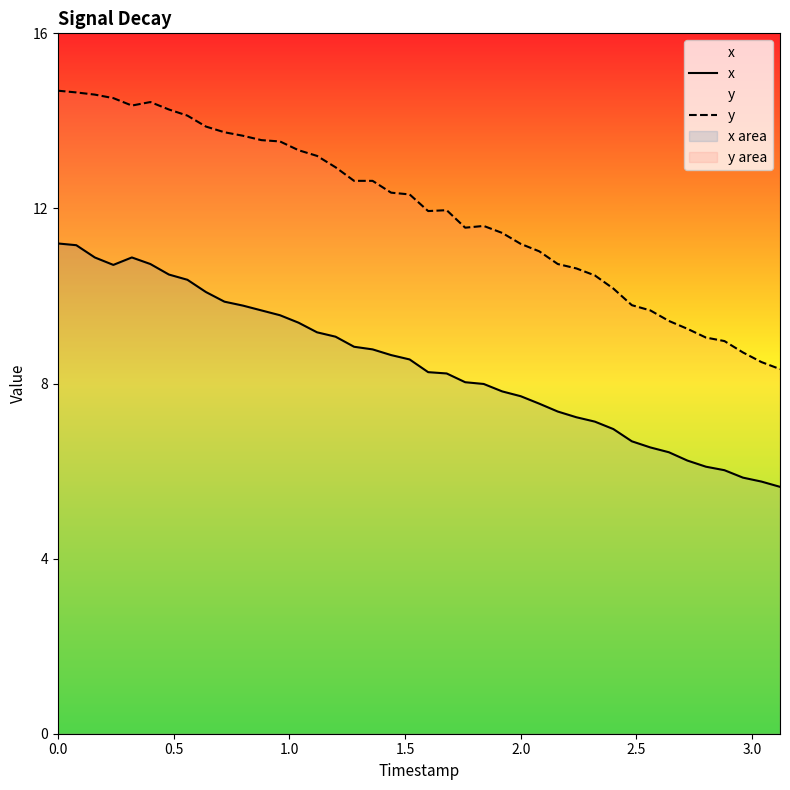

Read the y value at 2.0.

11.2